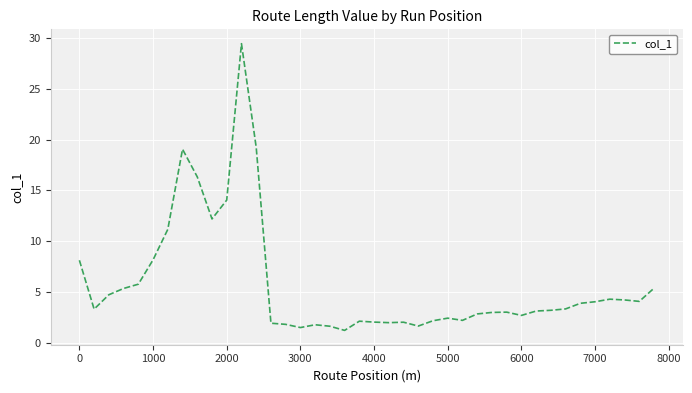

What is the sum of all values?

231.1